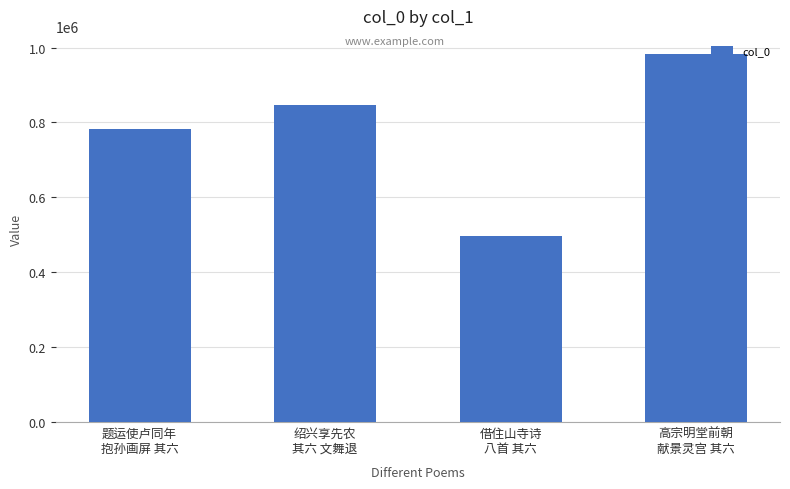

Rank the categories by value from lowest to highest.

借住山寺诗
八首 其六, 题运使卢同年
抱孙画屏 其六, 绍兴享先农
其六 文舞退, 高宗明堂前朝
献景灵宫 其六